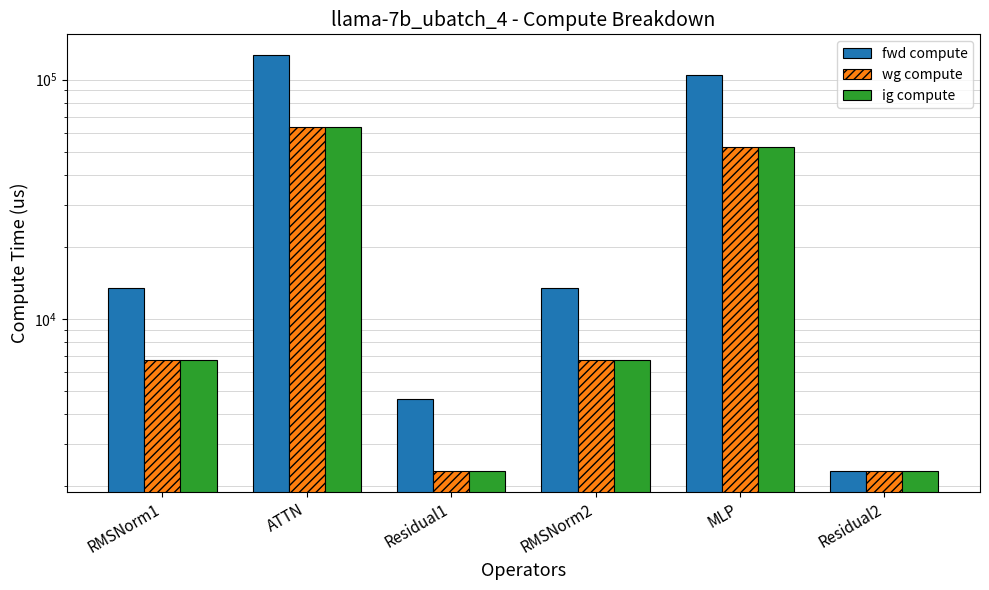

Rank the series by their maximum value, from highest to lowest.

fwd compute, wg compute, ig compute